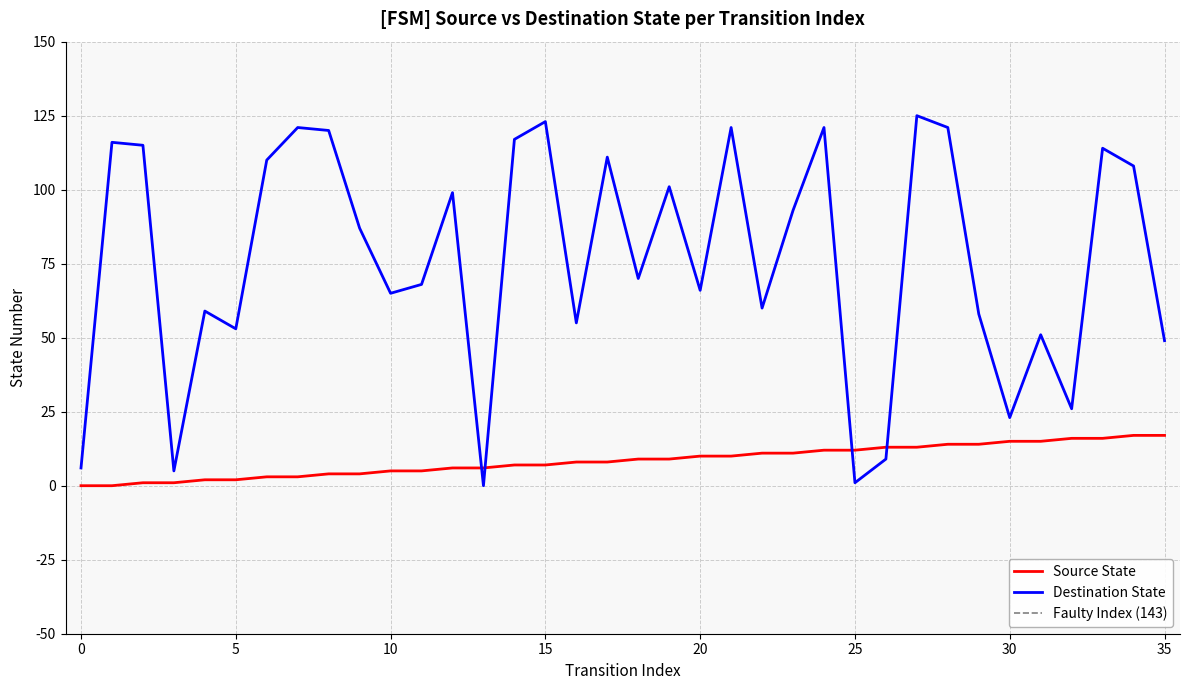

Reading left to right, what are all the values shown in this chart?

Source State: 0	0	1	1	2	2	3	3	4	4	5	5	6	6	7	7	8	8	9	9	10	10	11	11	12	12	13	13	14	14	15	15	16	16	17	17
Destination State: 6	116	115	5	59	53	110	121	120	87	65	68	99	0	117	123	55	111	70	101	66	121	60	93	121	1	9	125	121	58	23	51	26	114	108	49